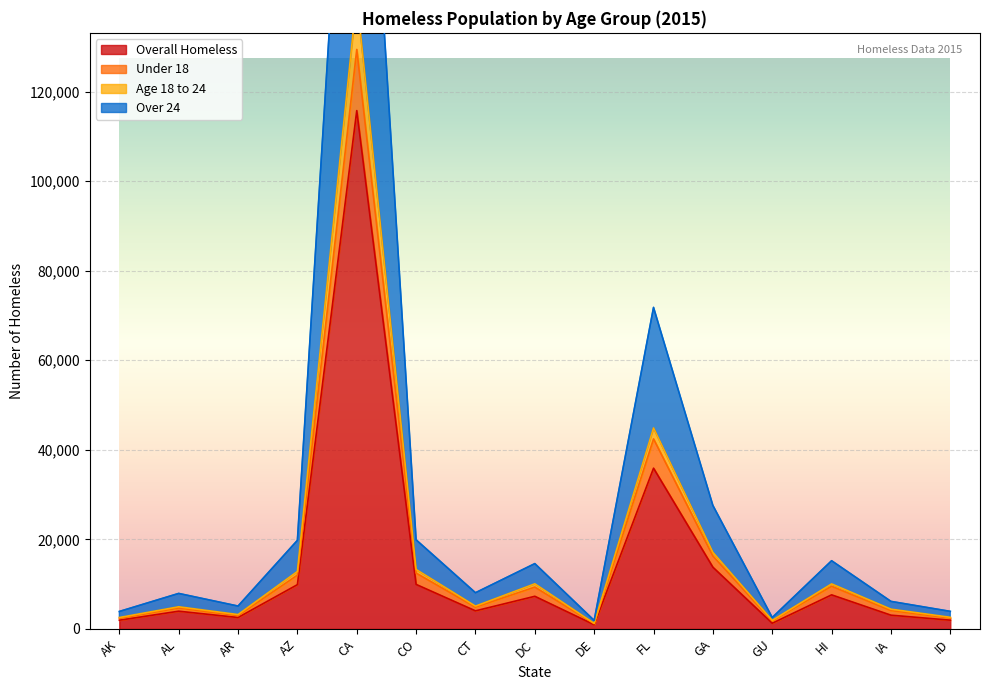

What is the sum of all Overall Homeless values?

220008